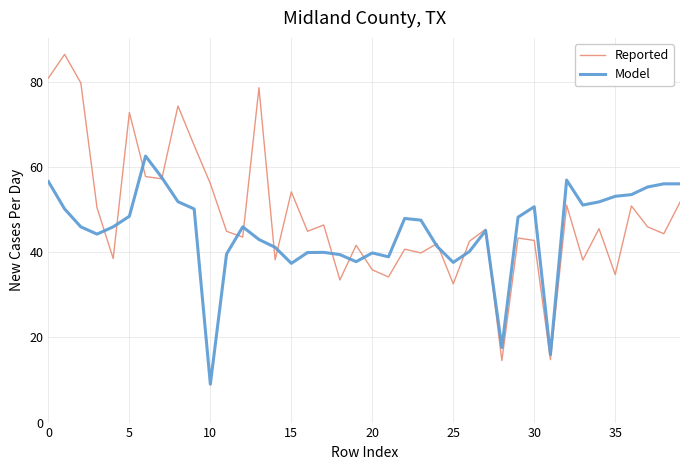

What is the minimum value for Reported?

14.6